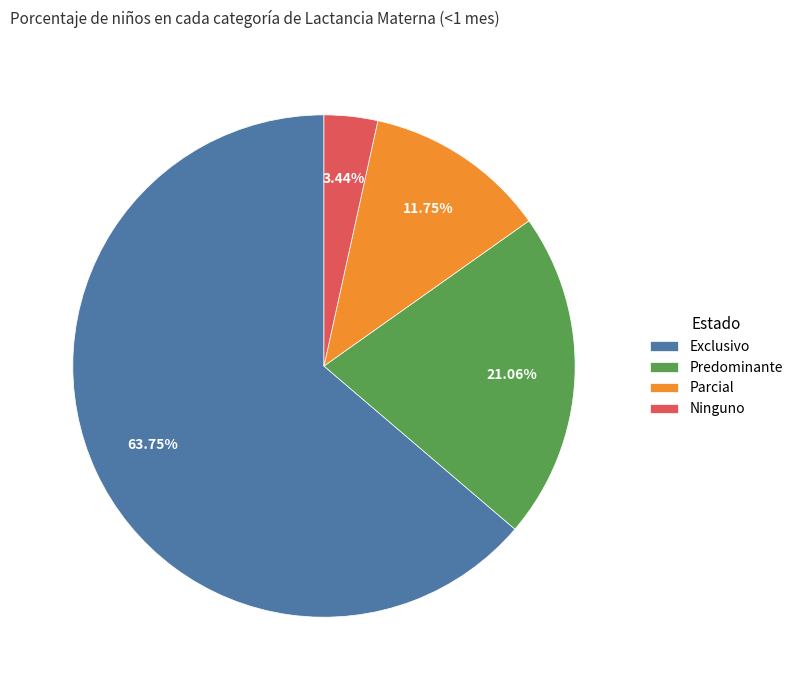

To the nearest percent, what is the difference between the Predominante and Exclusivo slice percentages?

43%